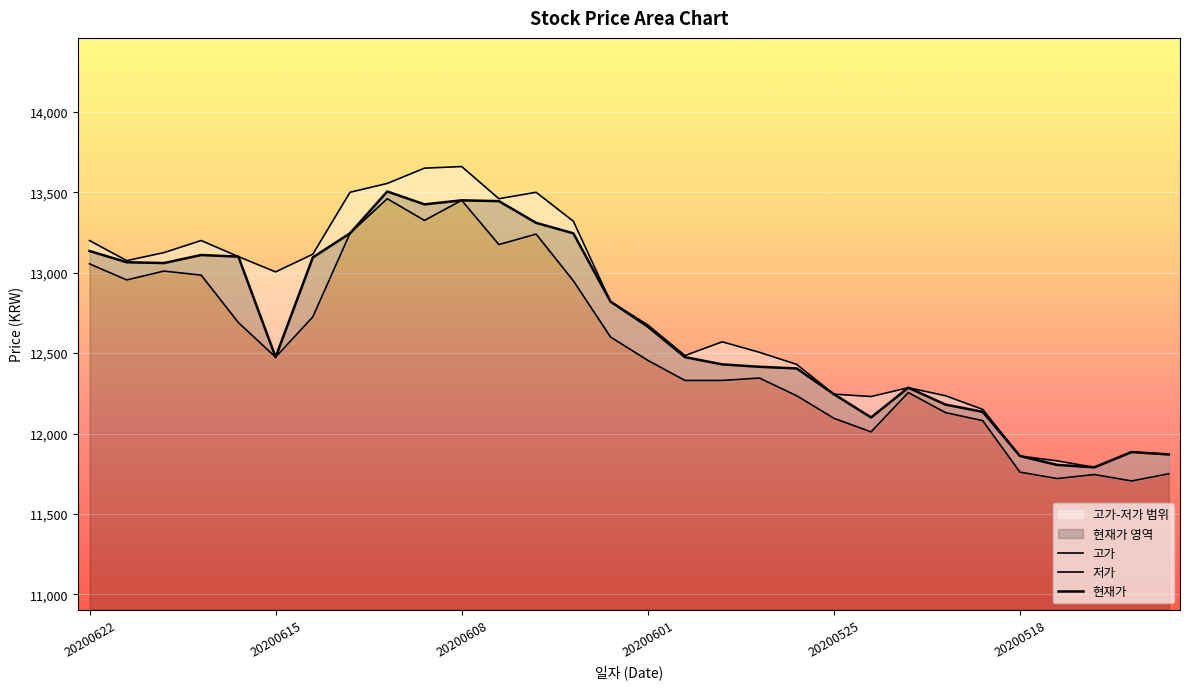

At which category is the sum across all series the highest?

20200608